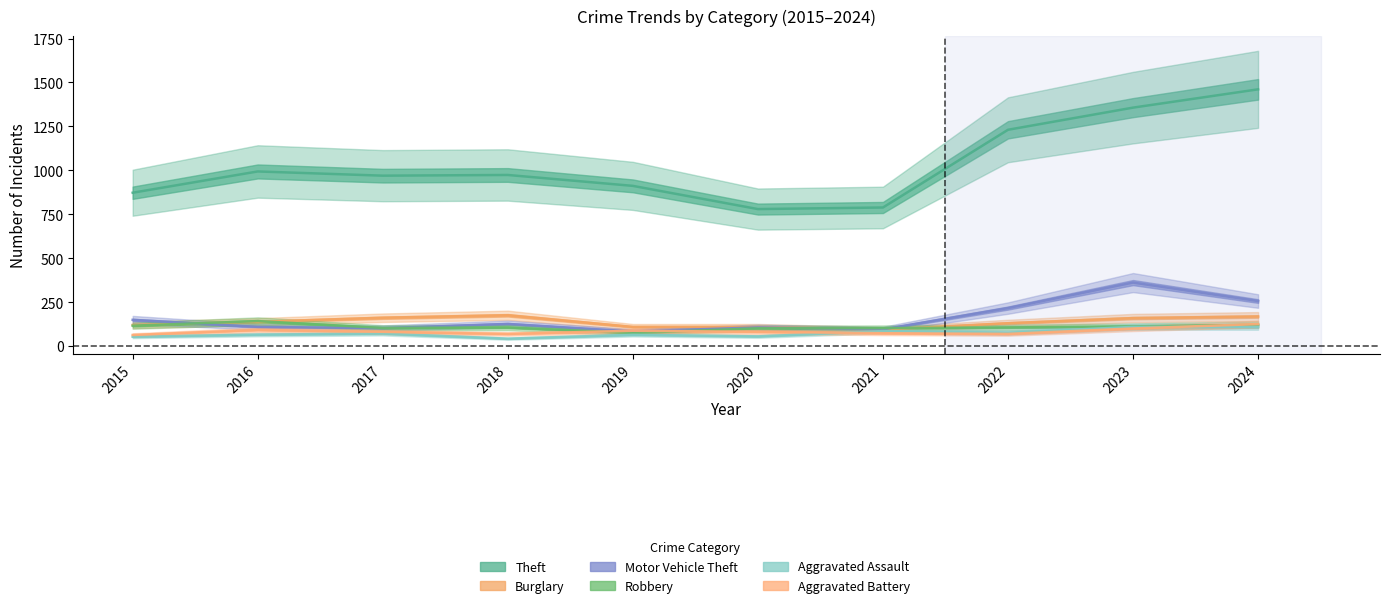

What is the difference between the highest and lowest values at 2015?

819